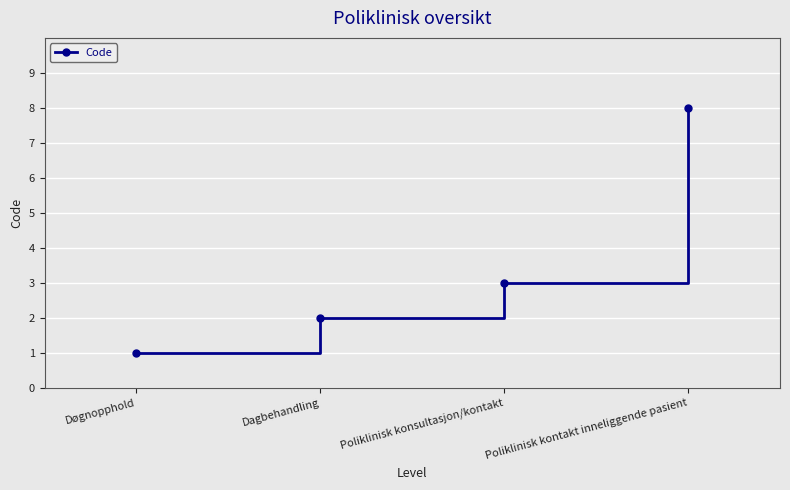

Which label corresponds to the largest value in the chart?

Poliklinisk kontakt inneliggende pasient